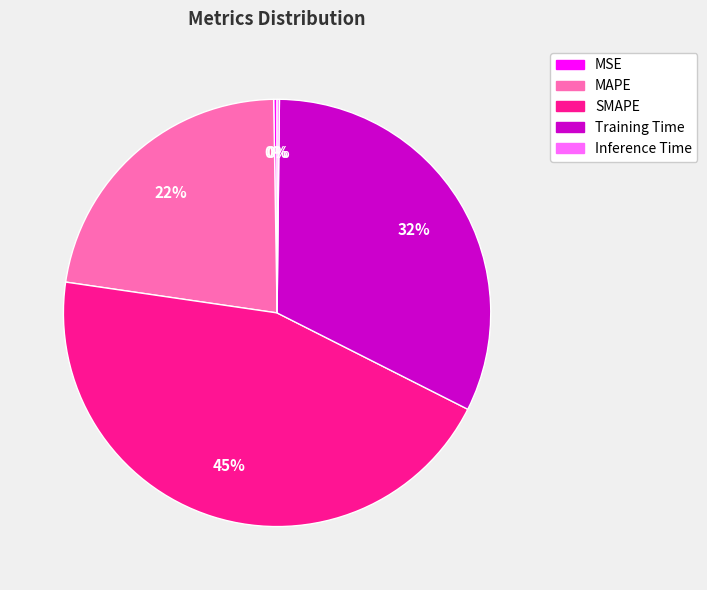

Which has a higher value, SMAPE or MAPE?

SMAPE